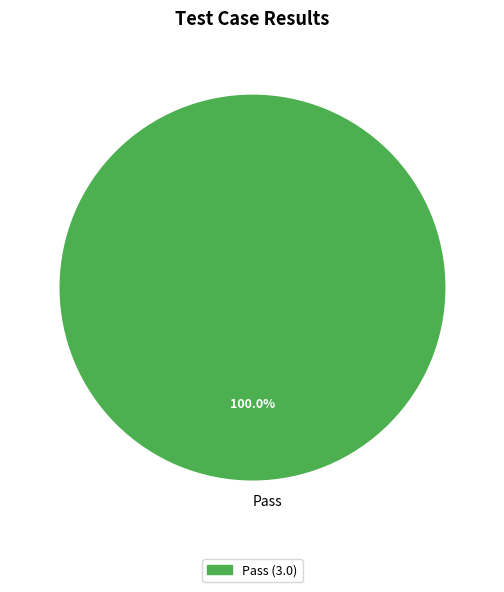

Does any single category account for the majority?

Yes